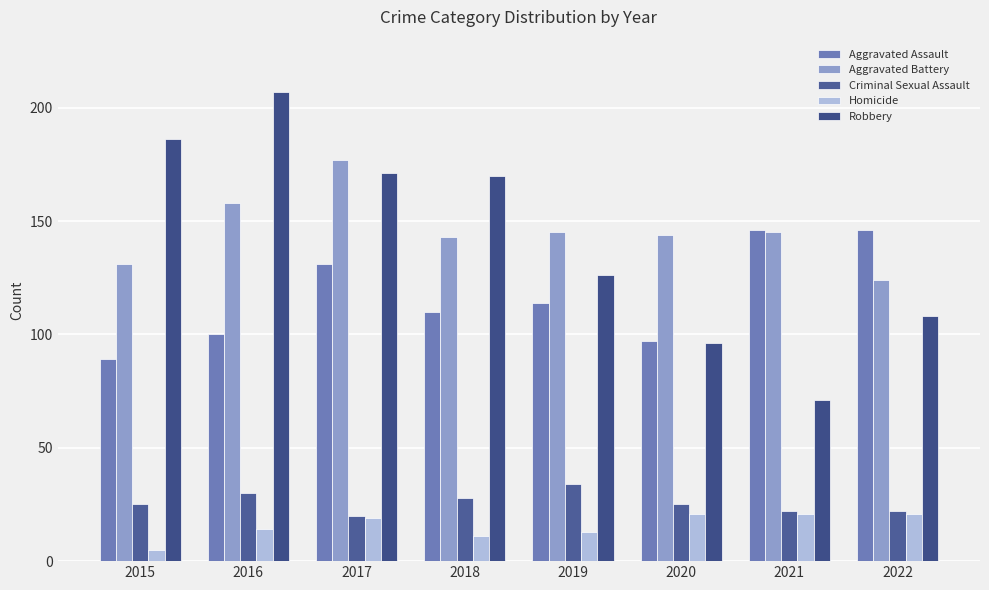

The Aggravated Assault series shows 37 at 2020. True or false?

False